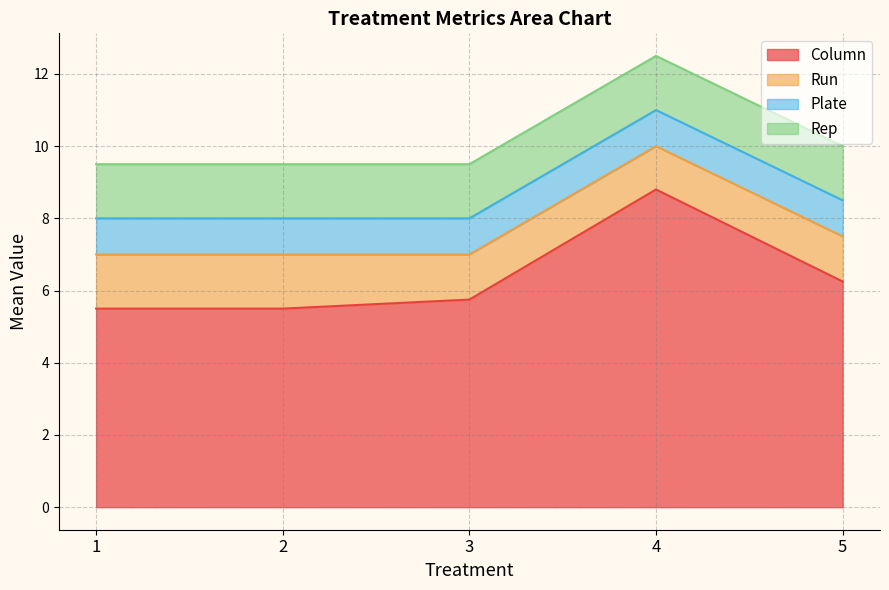

At which category is the sum across all series the highest?

4